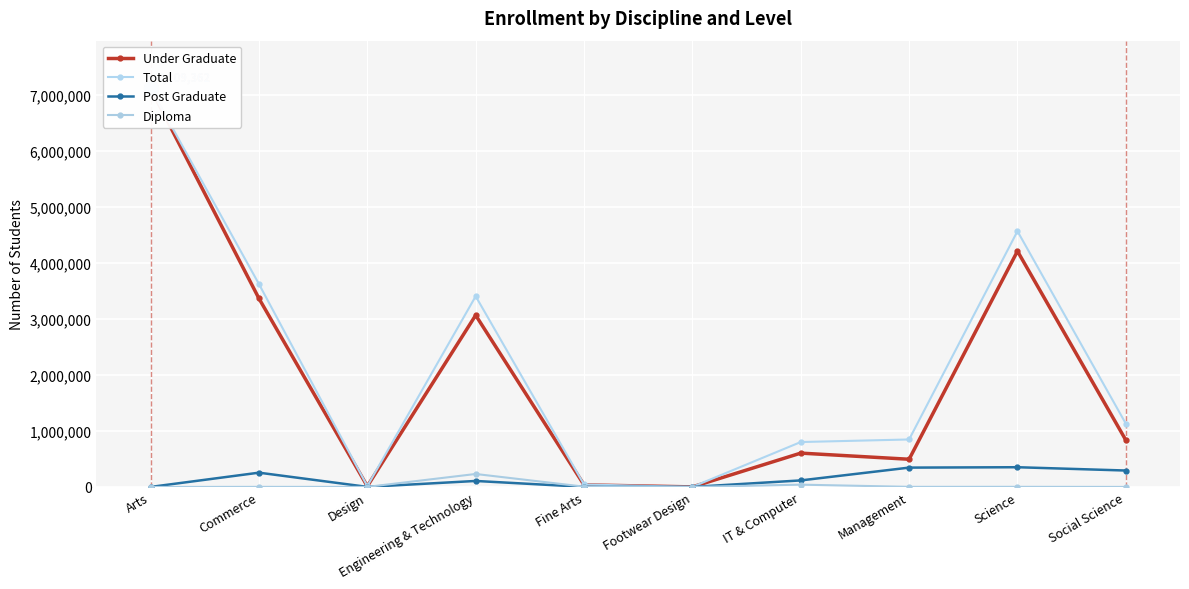

Reading left to right, transcribe all the data shown in this chart.

Under Graduate: 7109362	3362514	12658	3063644	36782	756	603613	494053	4207234	835525
Total: 7109362	3619716	14471	3402113	43665	832	801206	847050	4563294	1129496
Post Graduate: 0	254604	1003	106810	1771	76	116473	344885	351870	292889
Diploma: 0	1275	728	231334	4952	0	40932	1784	2008	449